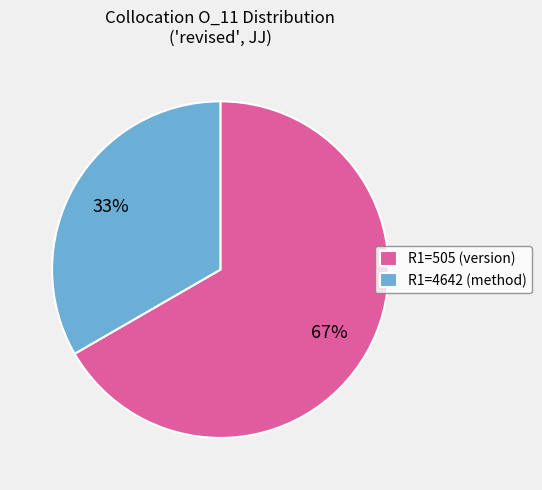

Does any single category account for the majority?

Yes